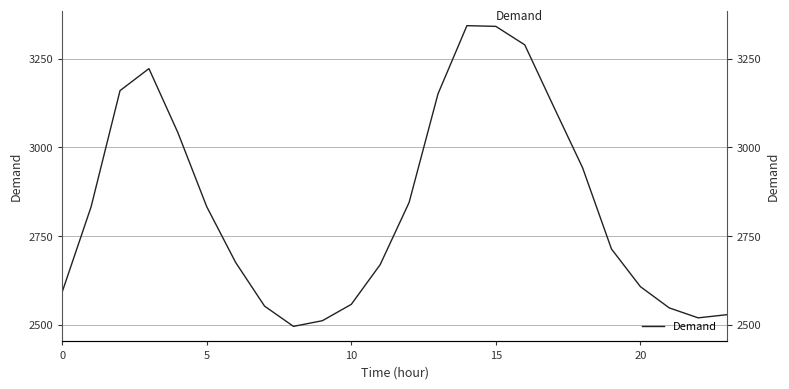

What is the greatest value displayed?

3343